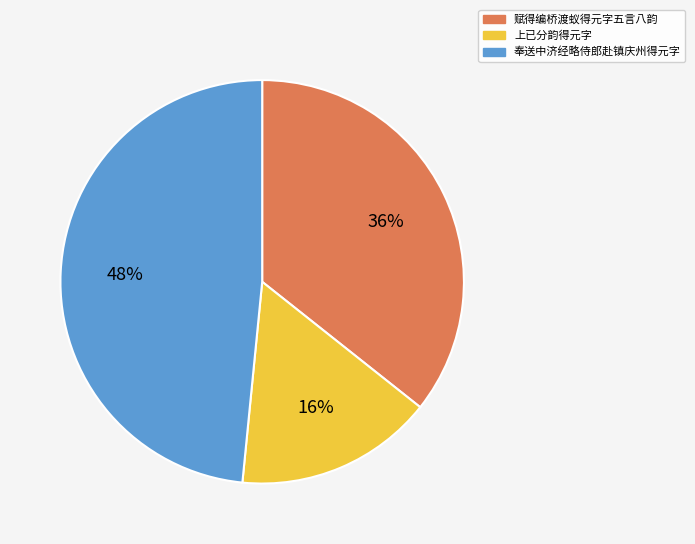

The 上已分韵得元字 slice represents 26% of the pie. True or false?

False